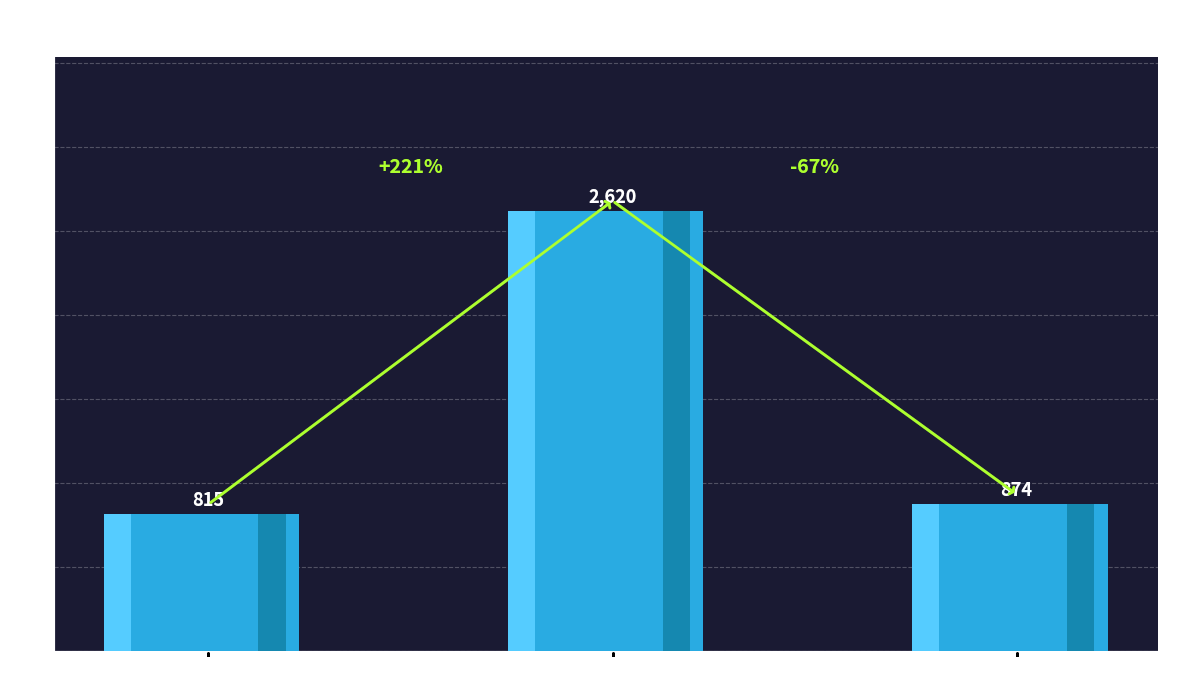

How many data points does each series have?

3